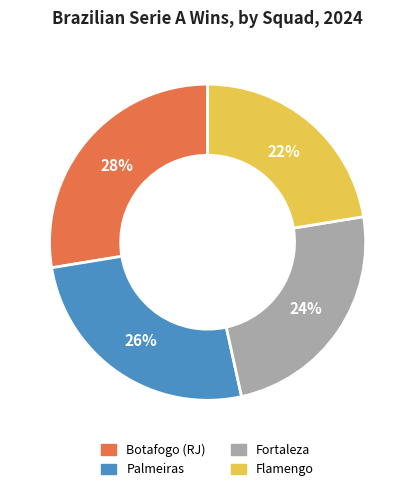

To the nearest percent, what is the combined percentage of Botafogo (RJ) and Flamengo?

50%